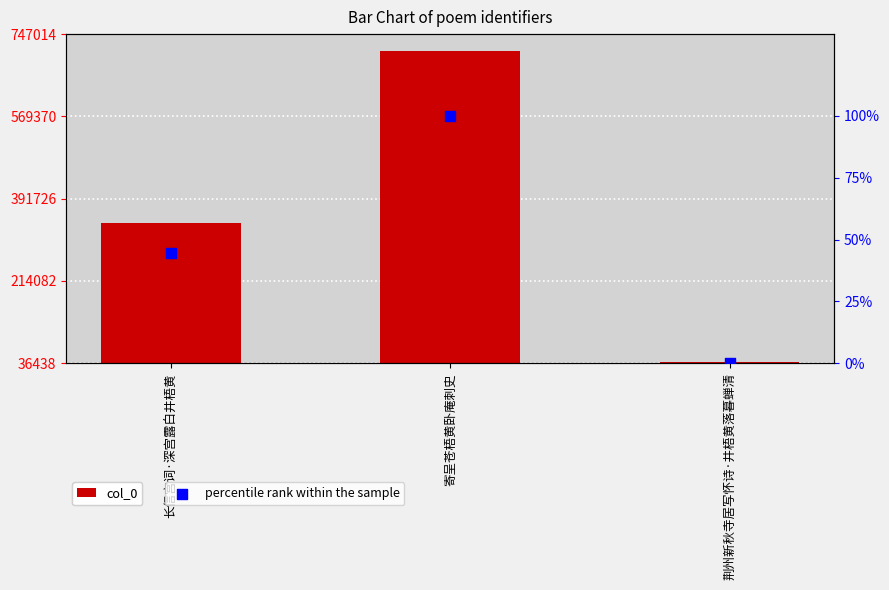

Which series contains the highest Y value?

col_0